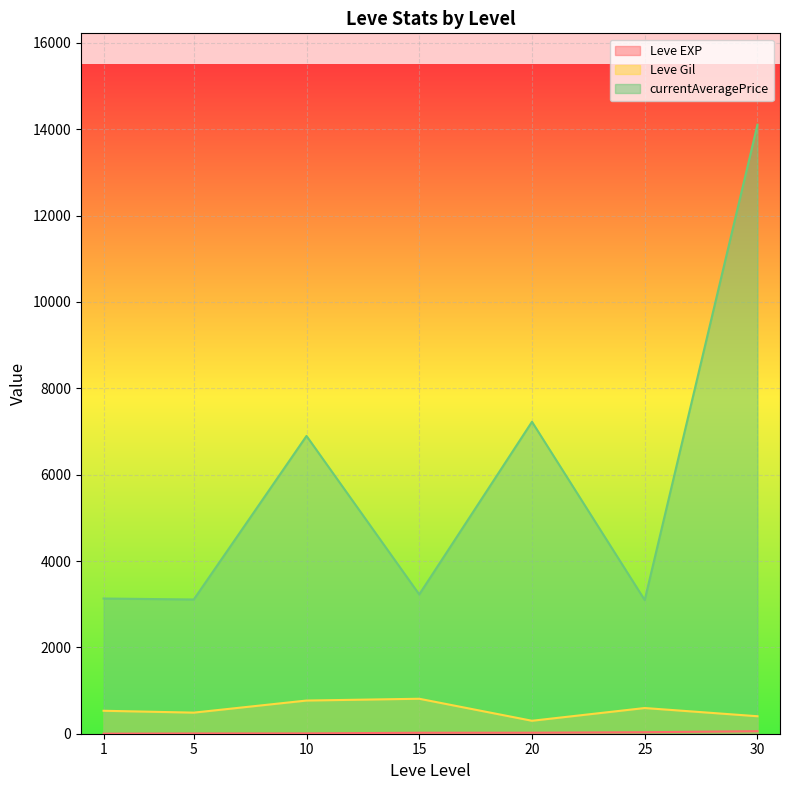

True or false: Leve Gil has a value of 1106 at 20.

False